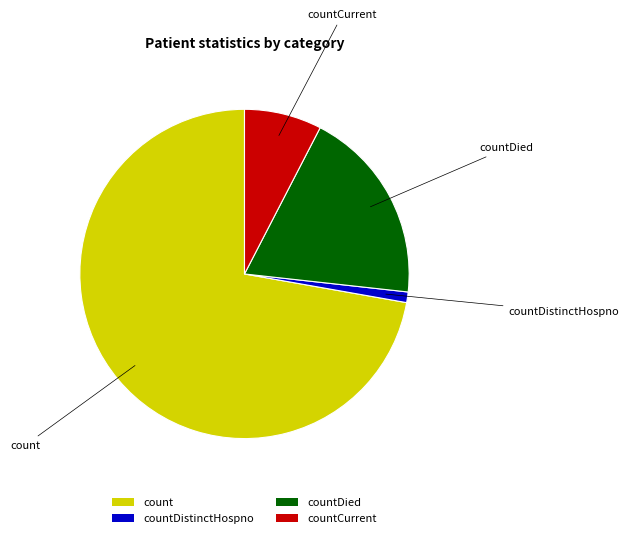

The countCurrent slice represents 8% of the pie. True or false?

True